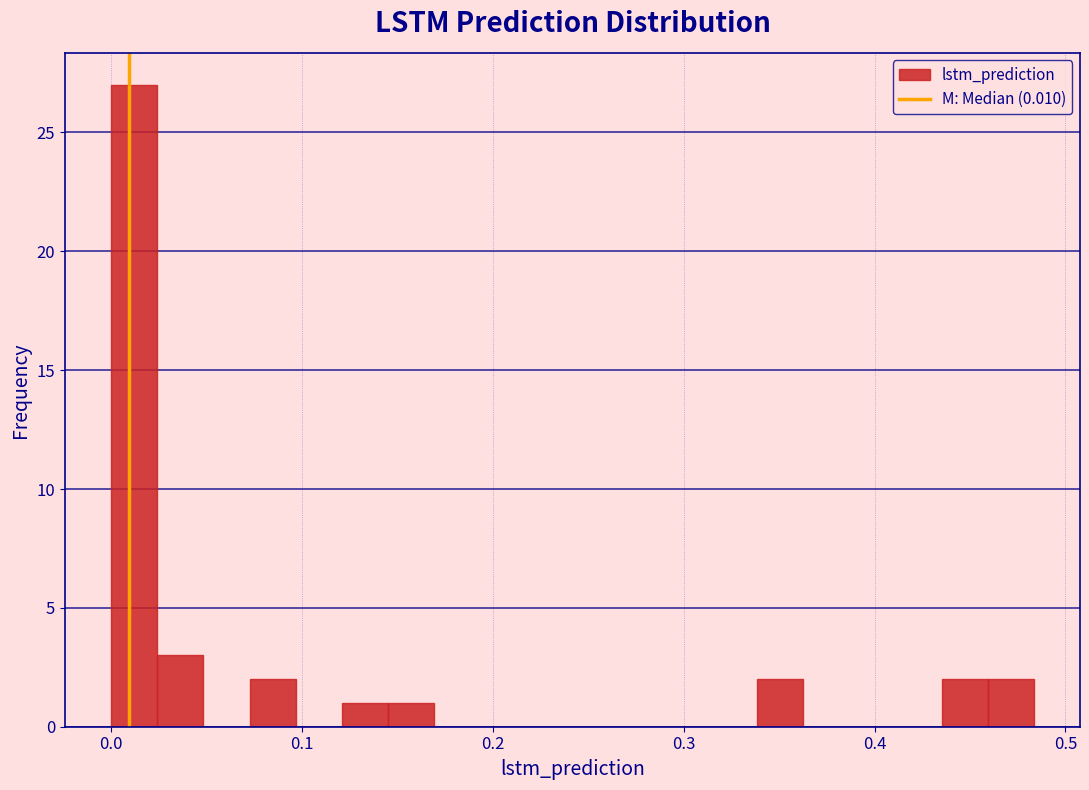

Around what value on the x-axis is the tallest bar? Give the approximate position of its centre, as read against the axis.

0.01